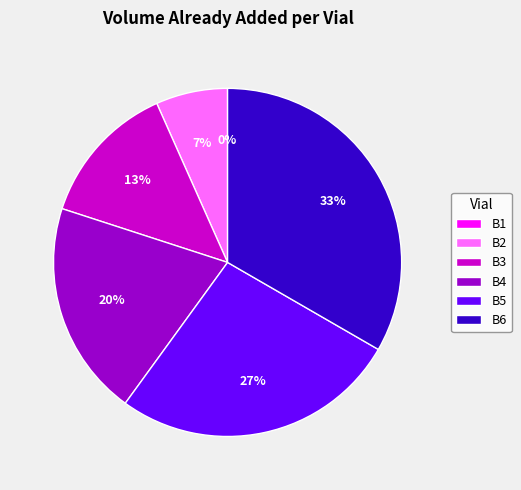

Is B4 the majority of the pie?

No